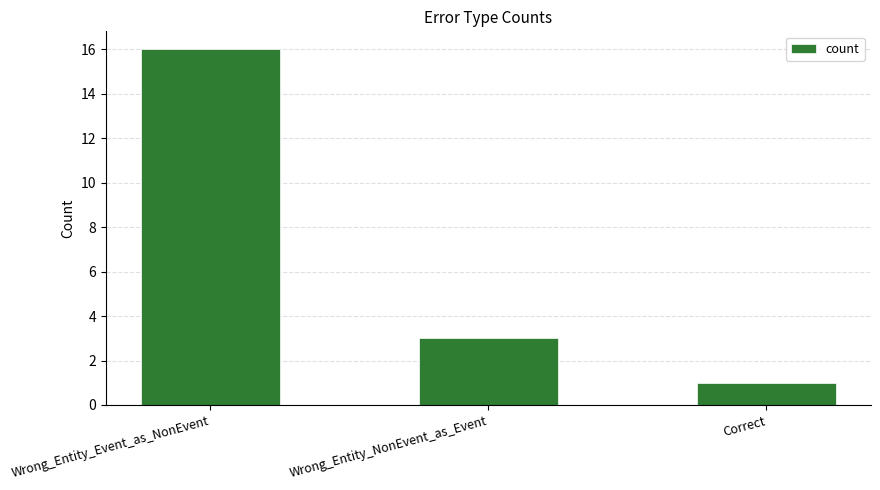

Approximately how many times larger is the value at Correct compared to Wrong_Entity_Event_as_NonEvent?

0.1